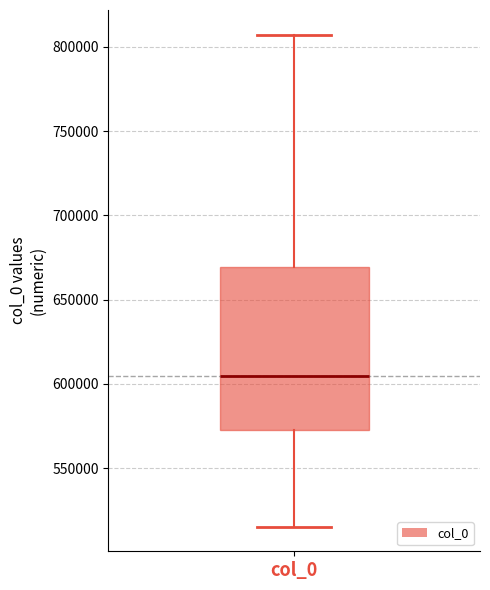

Transcribe this box plot: give where the median line is, the range the box spans, and where the two whiskers end, as read against the y-axis. The values are not printed on the chart, so give them approximately, as read against the axis.

median 605000, box 570000 to 670000, whiskers 515000 to 805000